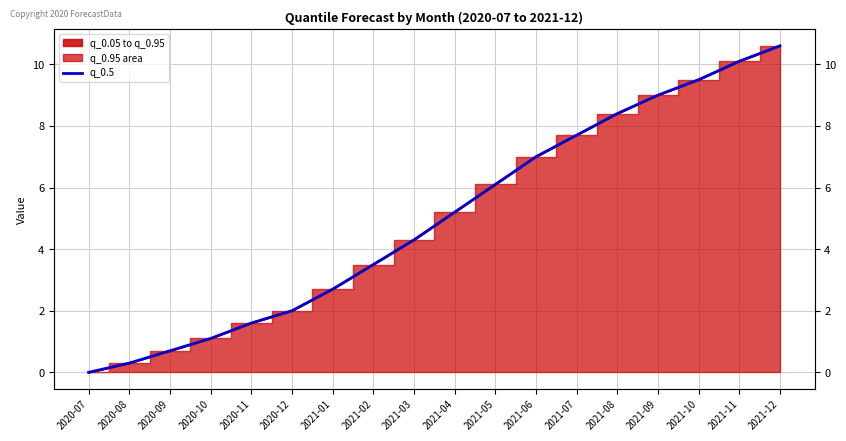

Which has a higher value, 2021-06 or 2020-11?

2021-06